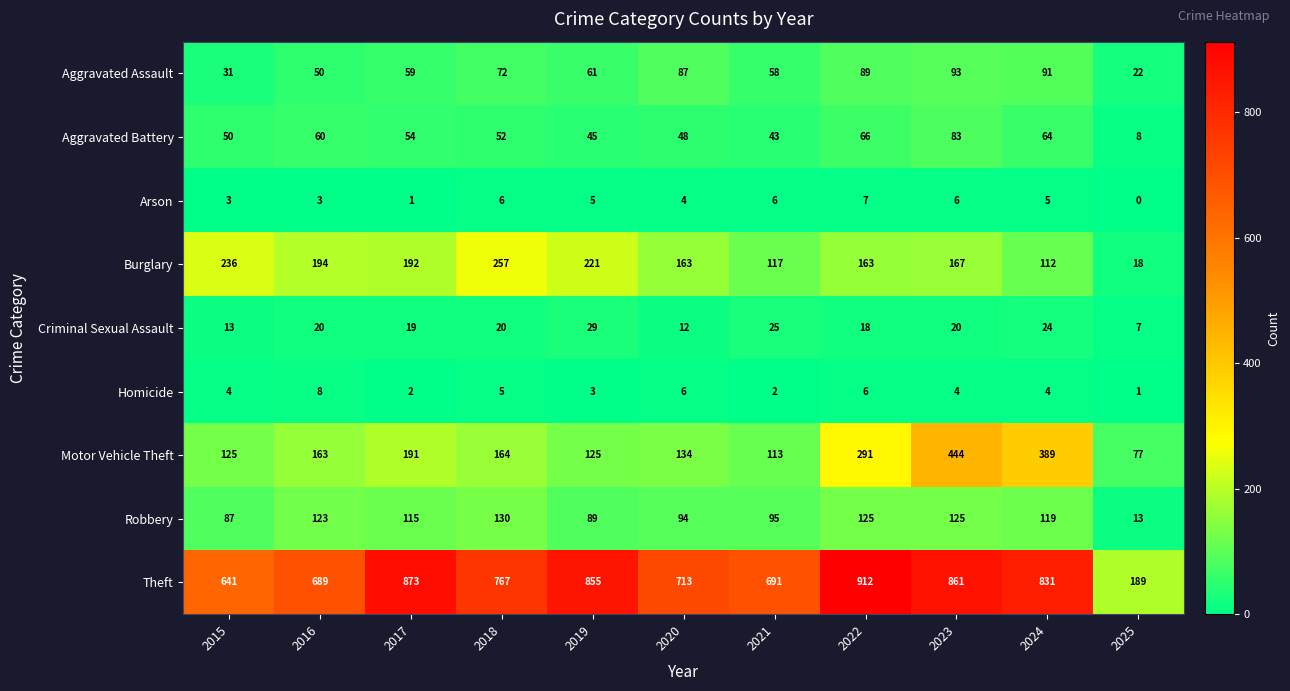

Rank the series at 2020 from lowest to highest value.

Arson, Homicide, Criminal Sexual Assault, Aggravated Battery, Aggravated Assault, Robbery, Motor Vehicle Theft, Burglary, Theft